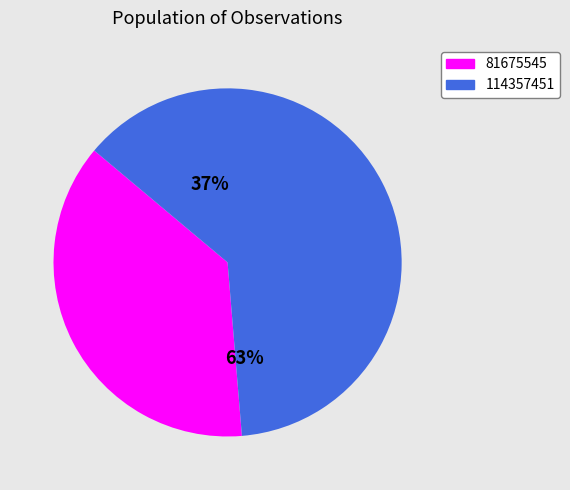

Count the number of slices in the pie.

2